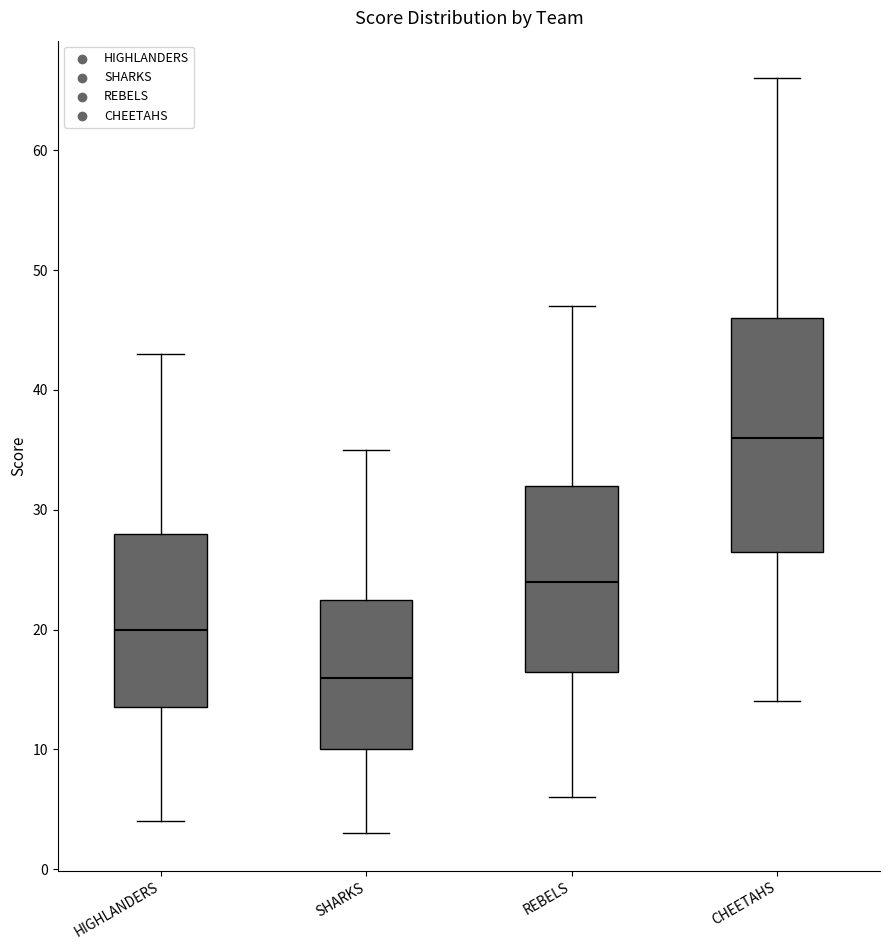

Reading left to right, read every box against the y-axis: the position of its median line, the range the box covers, and the ends of its whiskers. The values are not printed on the chart, so give them approximately, as read against the axis.

HIGHLANDERS: median 20, box 14 to 28, whiskers 4 to 43
SHARKS: median 16, box 10 to 23, whiskers 3 to 35
REBELS: median 24, box 17 to 32, whiskers 6 to 47
CHEETAHS: median 36, box 27 to 46, whiskers 14 to 66